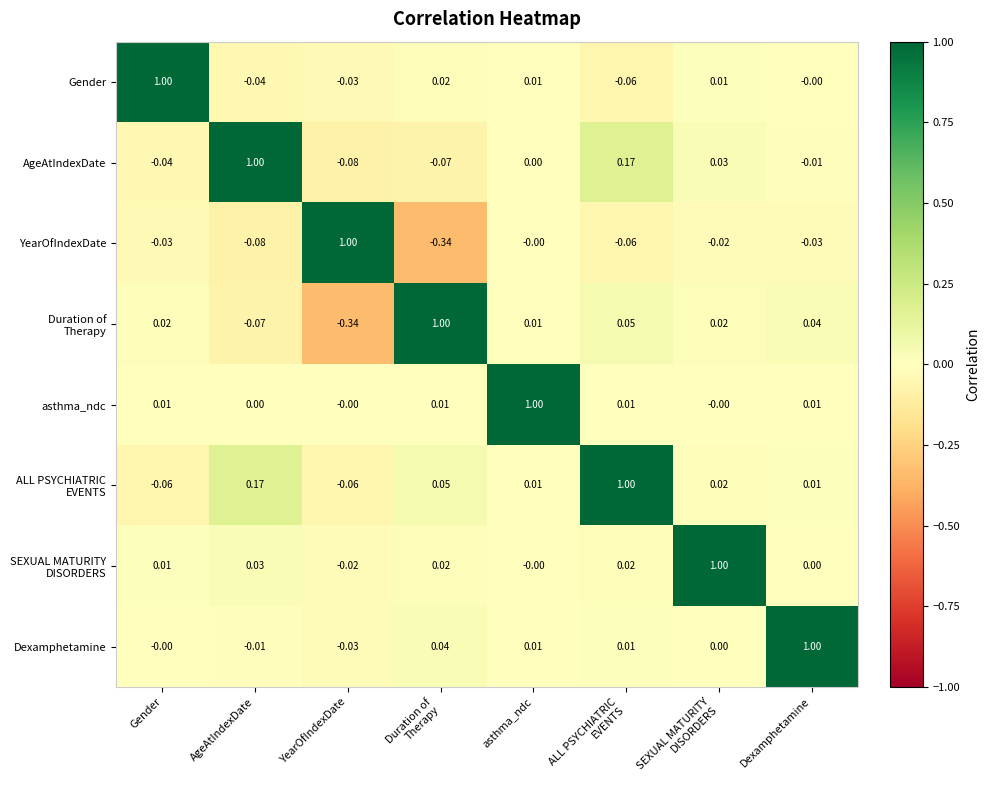

At which label does Gender reach its peak?

Gender